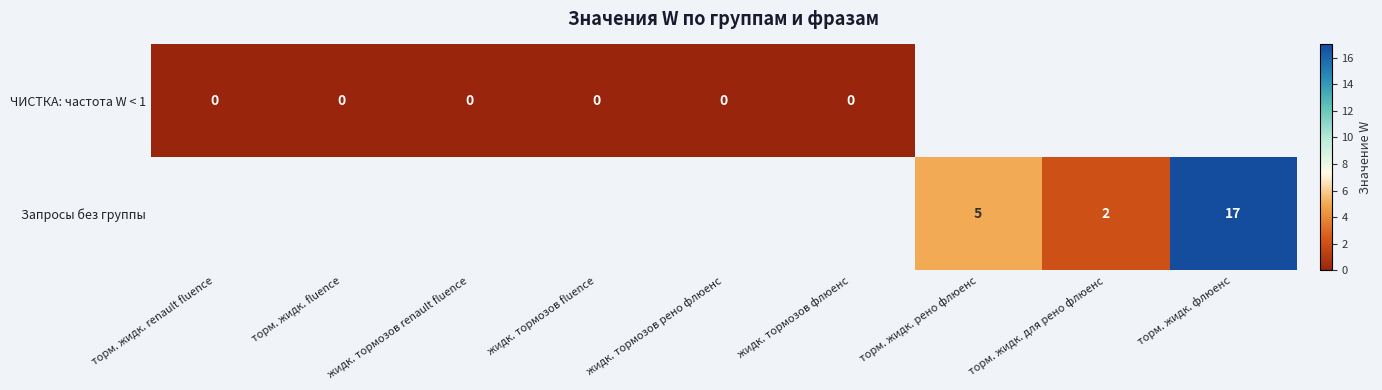

What is the difference between the Запросы без группы values at торм. жидк. флюенс and торм. жидк. рено флюенс?

12